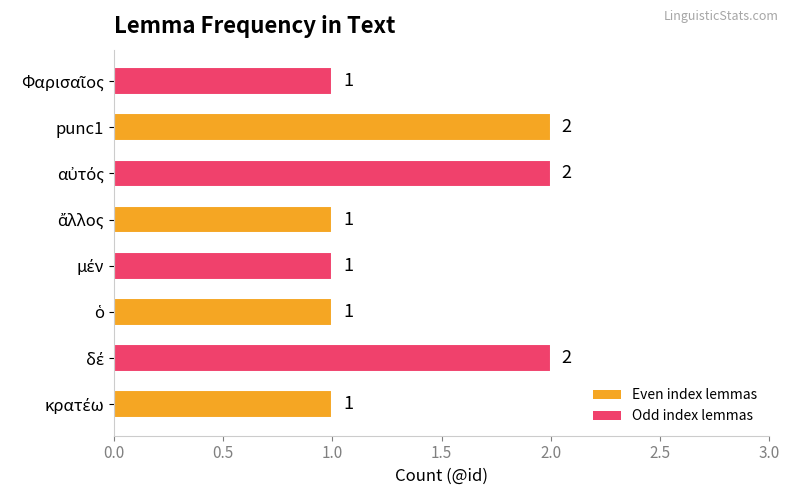

Count the values in the range 1 to 2.

8